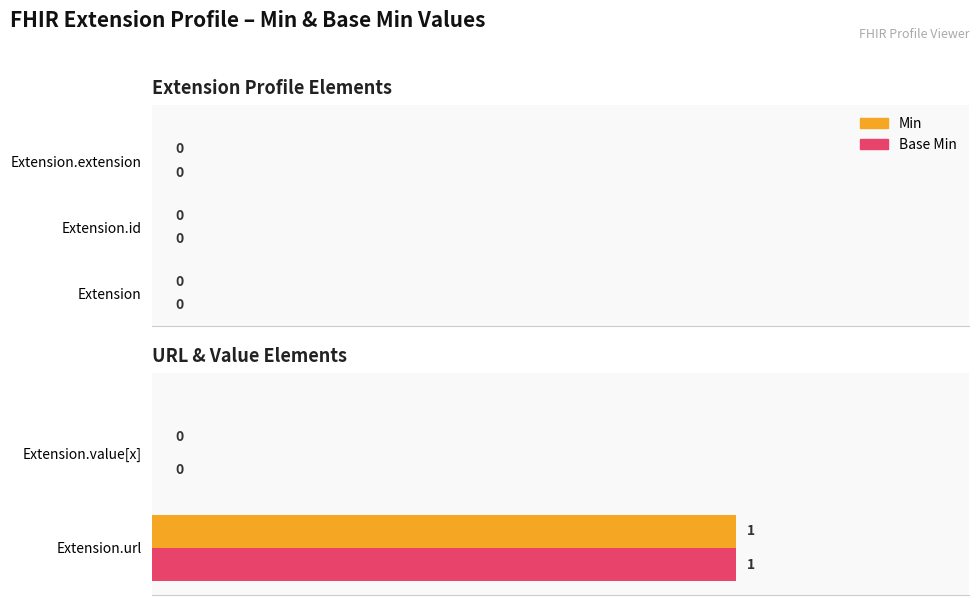

At which category is the sum across all series the highest?

Extension.url